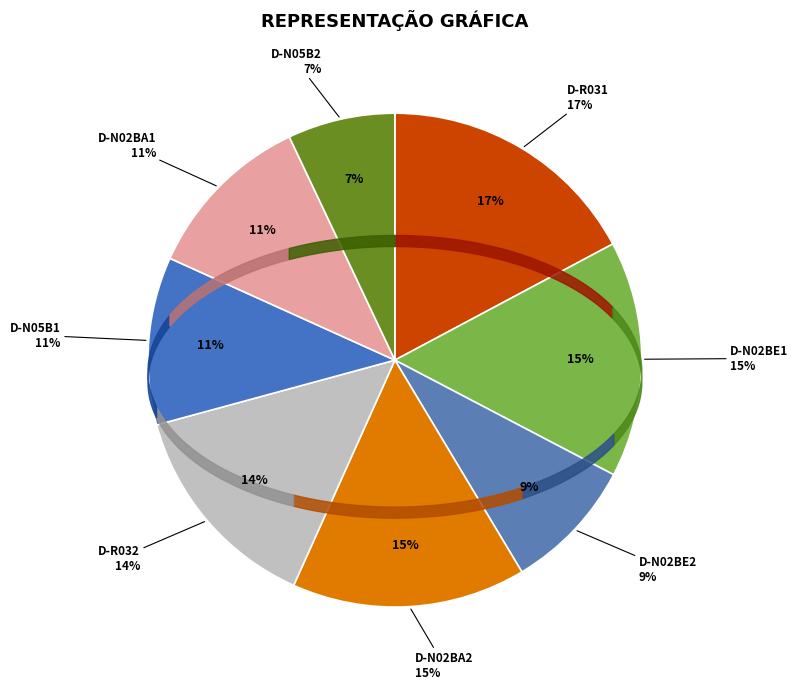

How many segments does this pie chart have?

8